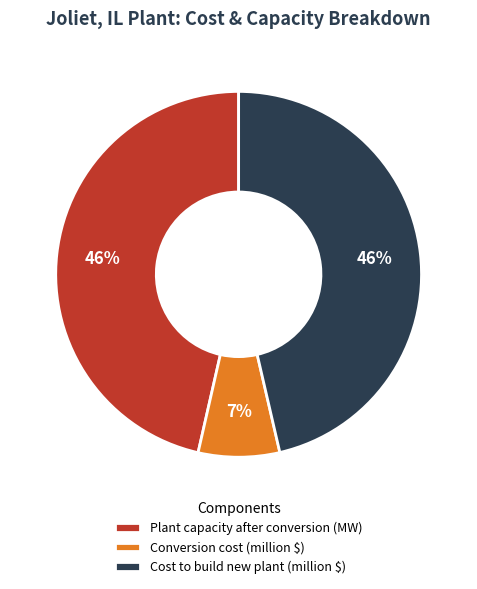

To the nearest percent, what percentage of the pie is Conversion cost (million $)?

7%